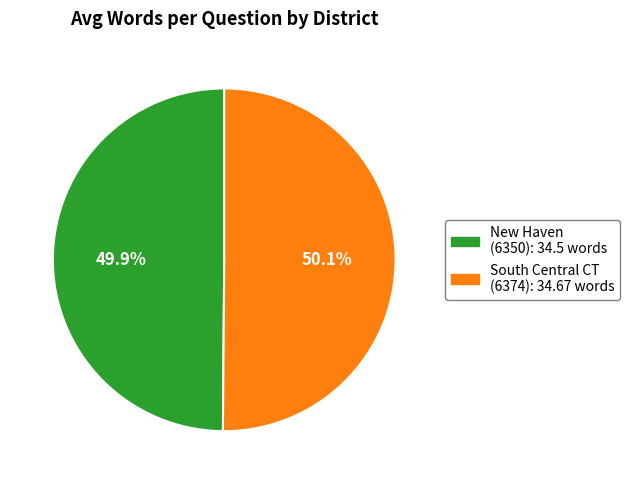

Does any single category account for the majority?

Yes